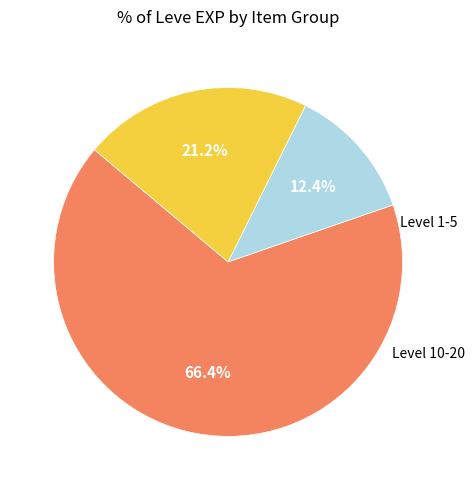

Is there a majority slice in this chart?

Yes